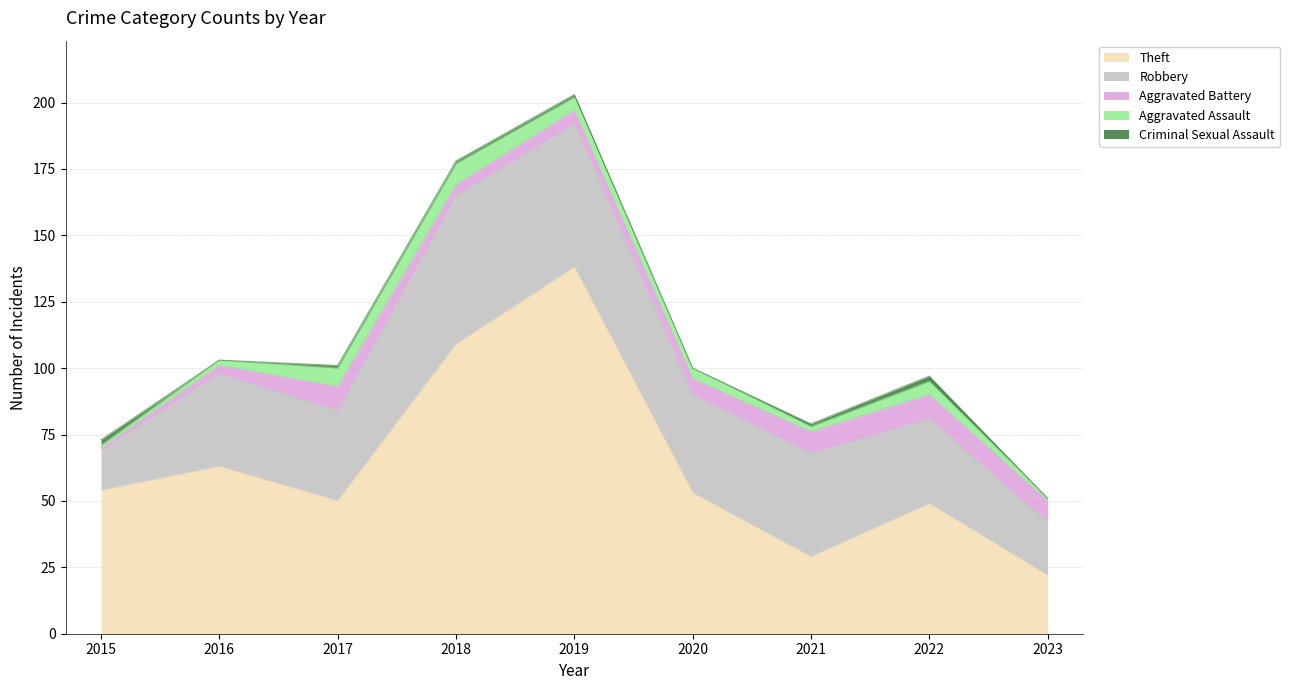

What is the maximum value for Theft?

138